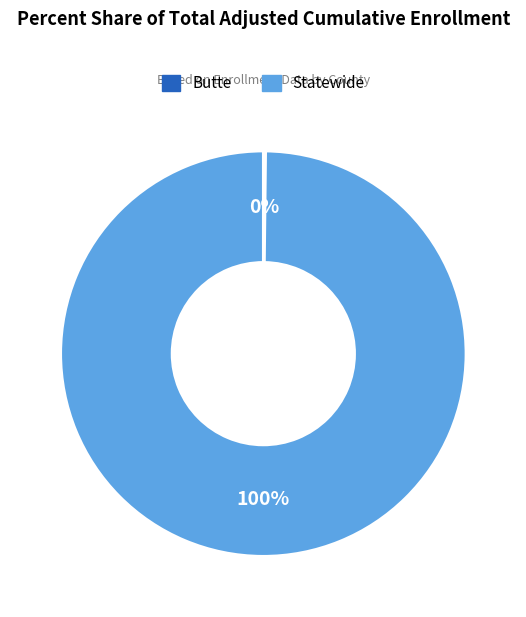

To the nearest percent, what percentage of the pie is Statewide?

100%